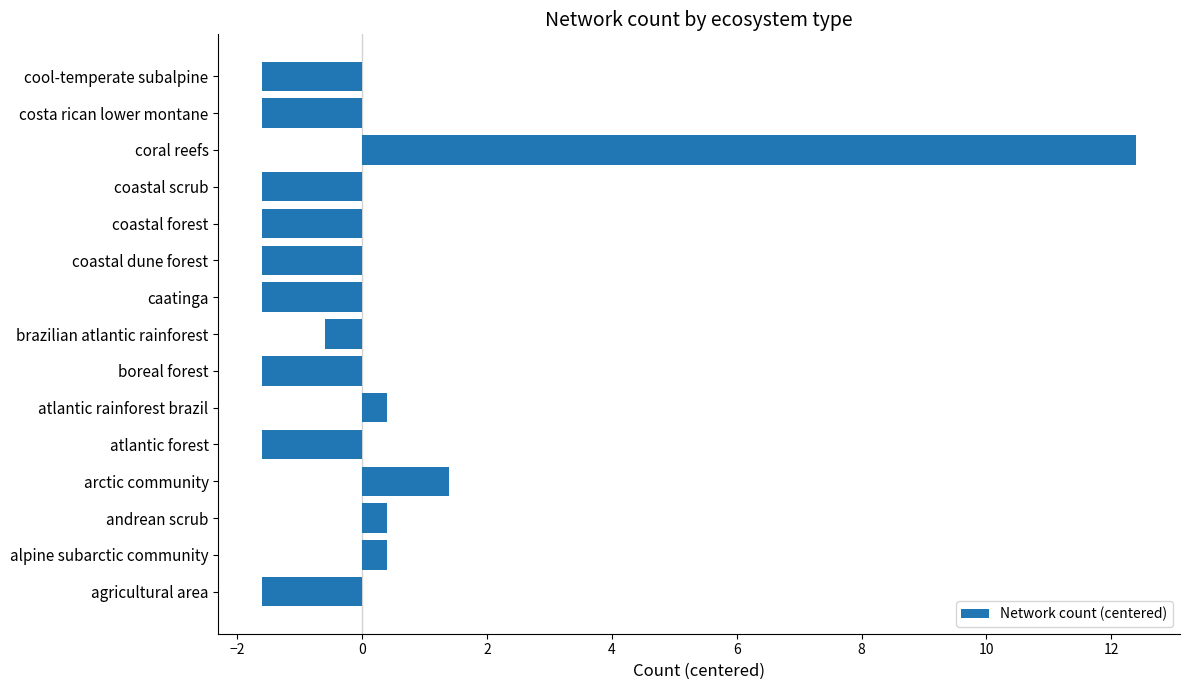

Which label corresponds to the largest value in the chart?

coral reefs